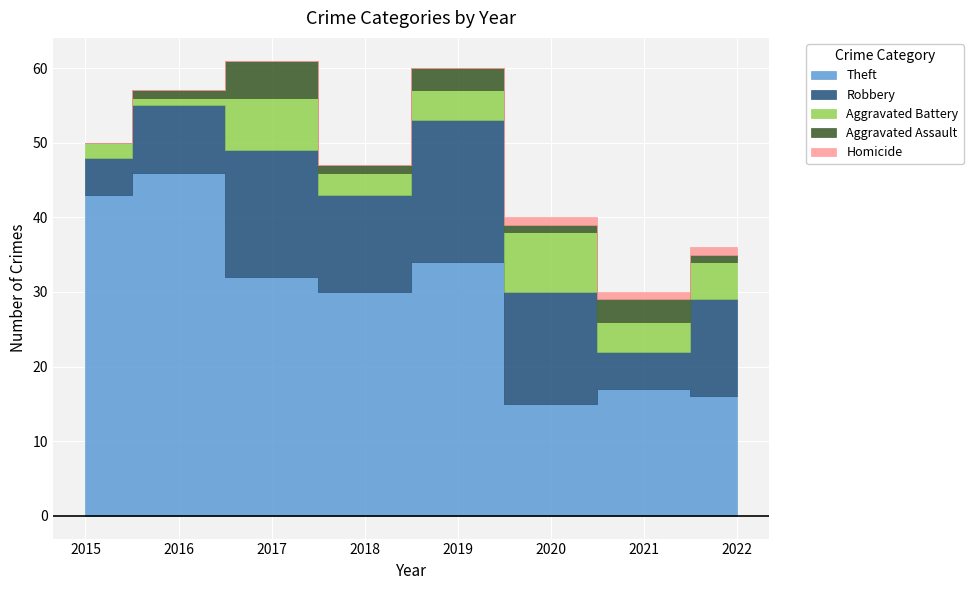

What is the value of the Theft point at the 4th from the left?

30